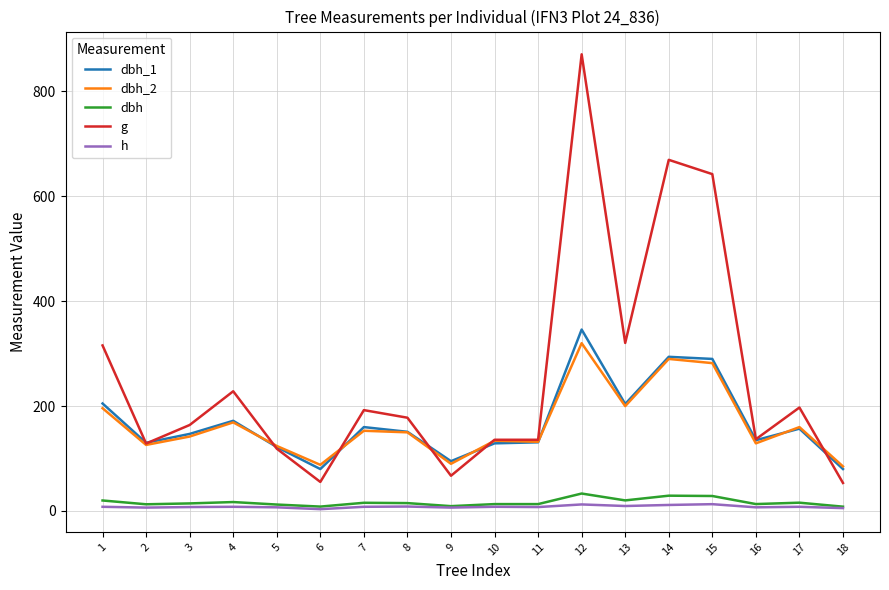

Which series changed the most between 9 and 17?

g